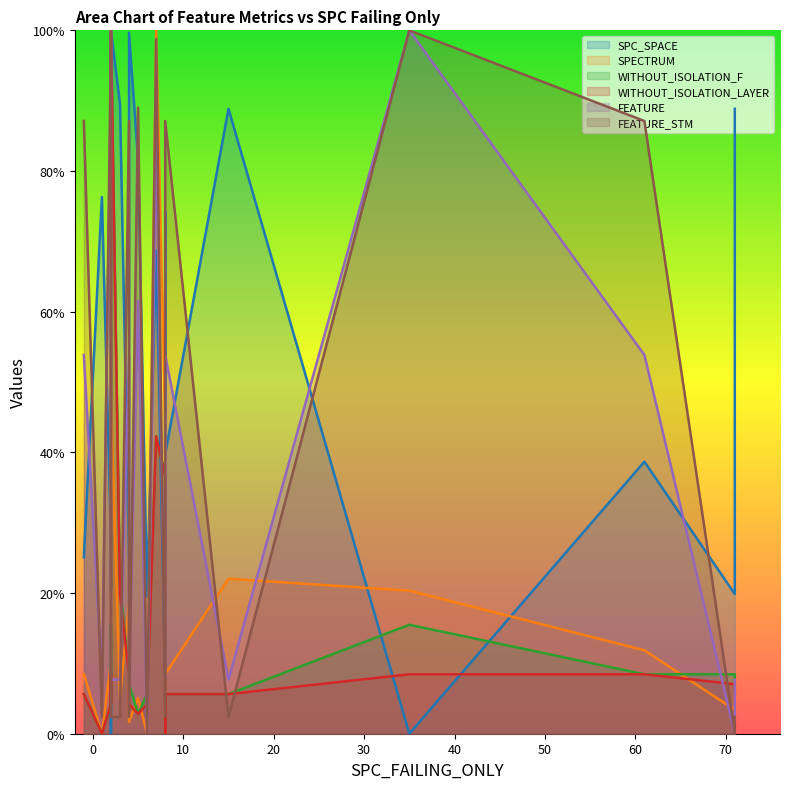

What is the difference between the second highest and second lowest values in the SPC_SPACE series?

99.7